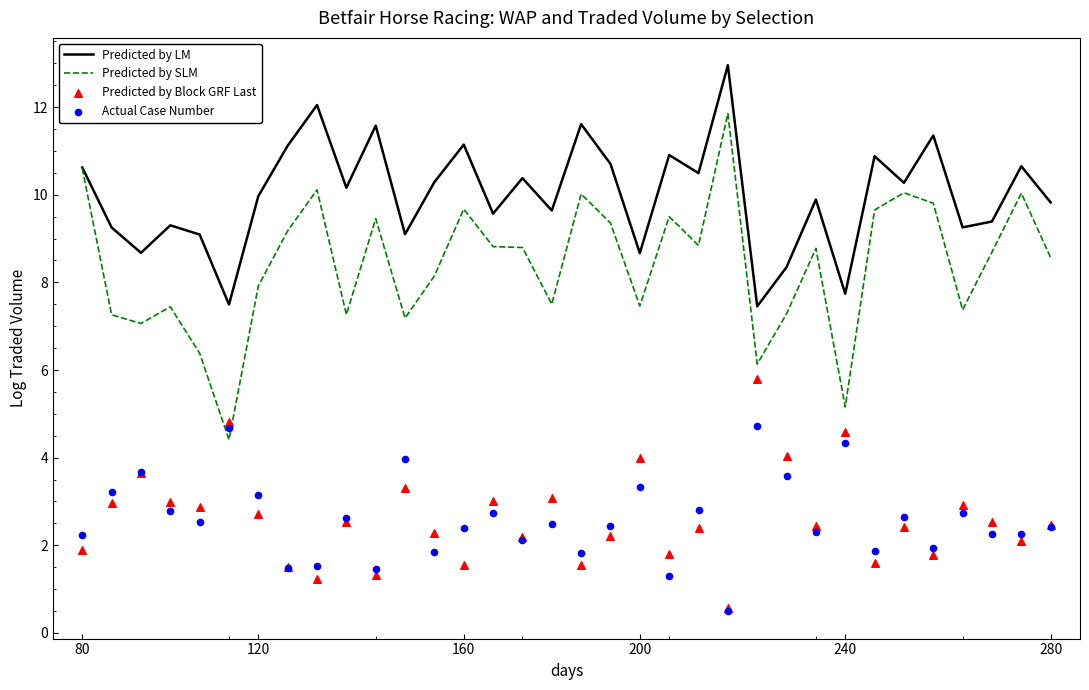

Which series reaches the maximum Y coordinate?

Predicted by LM